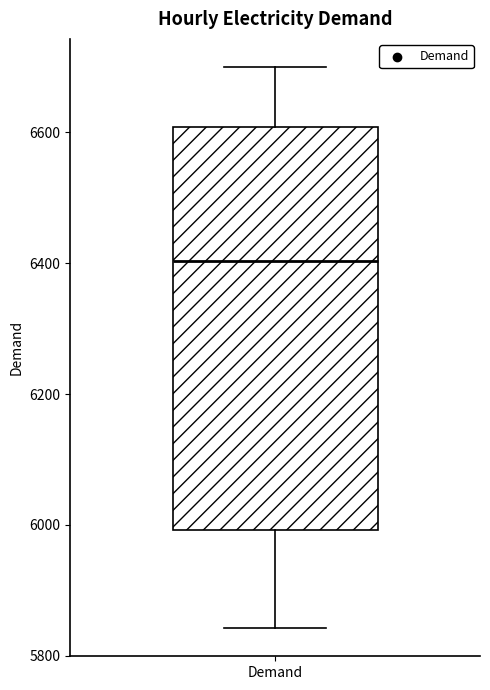

Read this box plot against the y-axis: the position of the median line, the range covered by the box, and the ends of both whiskers. The values are not printed on the chart, so give them approximately, as read against the axis.

median 6400, box 6000 to 6600, whiskers 5840 to 6700